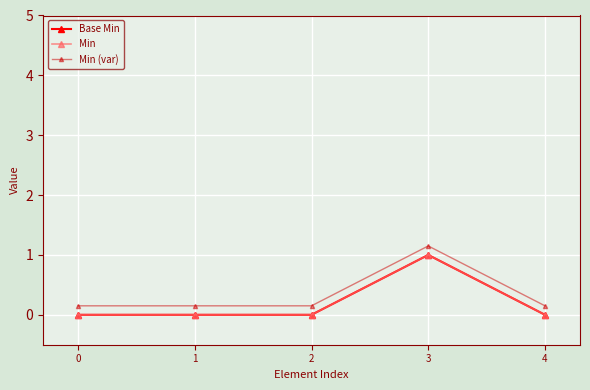

Does the chart display data point markers on the line(s)?

Yes